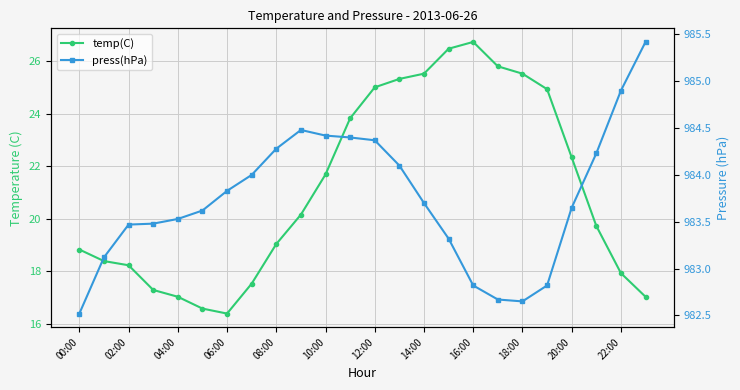

What is the value of the press(hPa) point at the 3rd from the left?

983.5